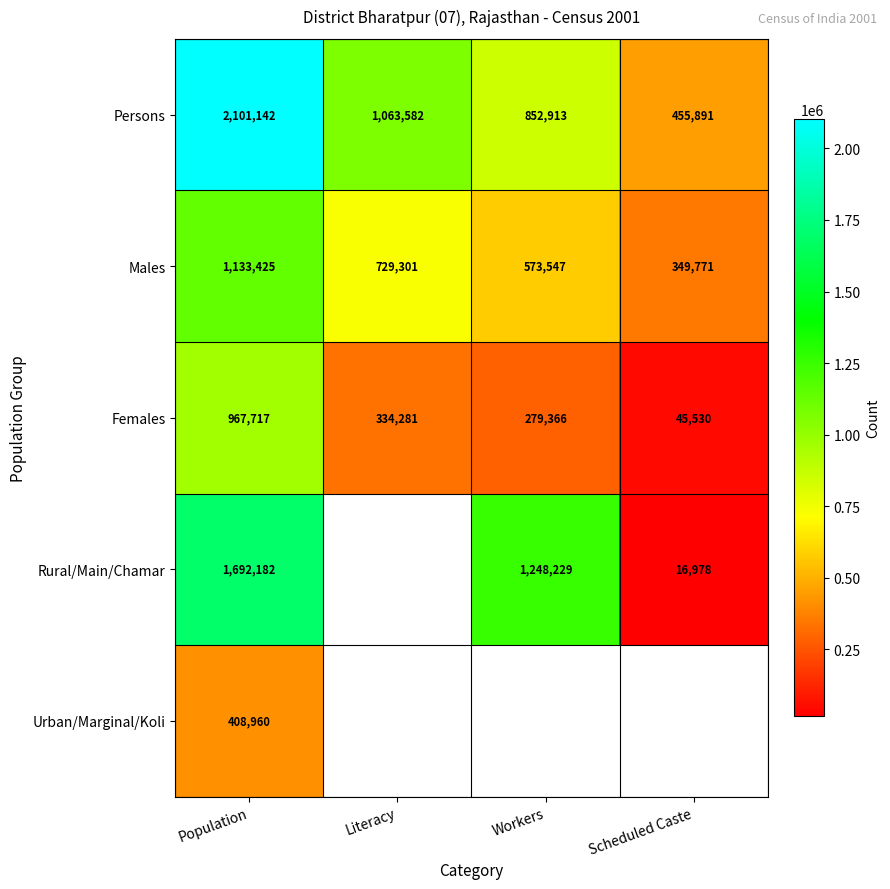

Is the value of Females at Population greater than the value of Males at Literacy?

Yes